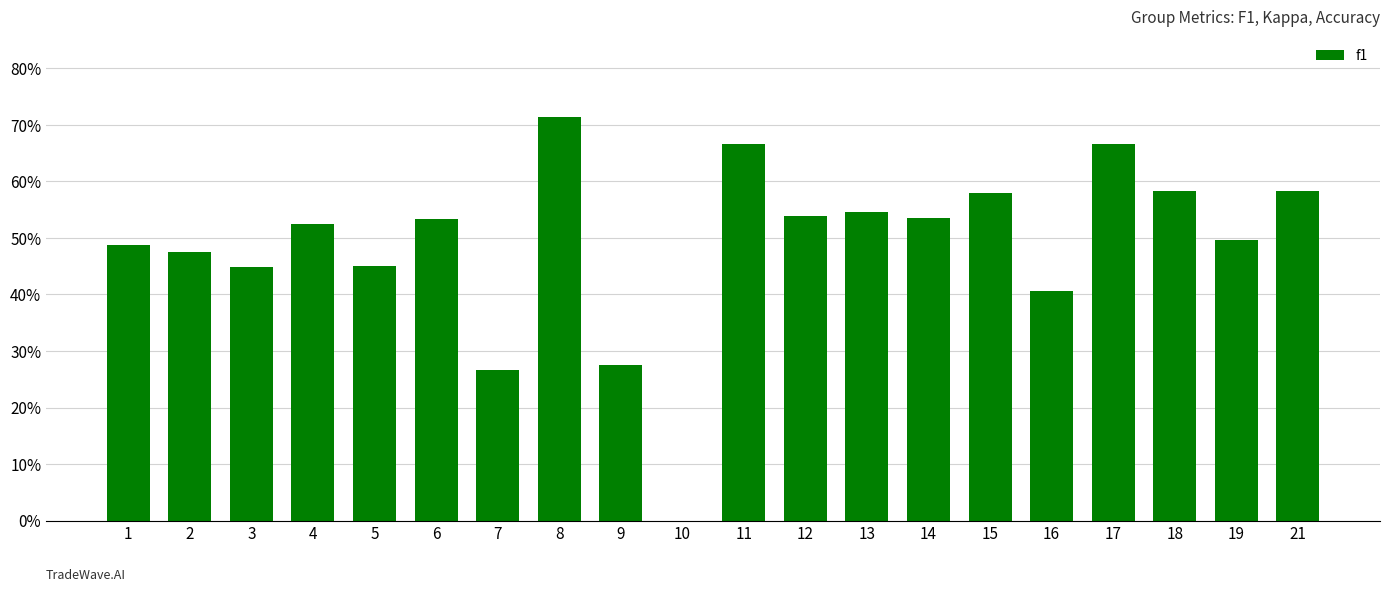

What is the average value?

0.5